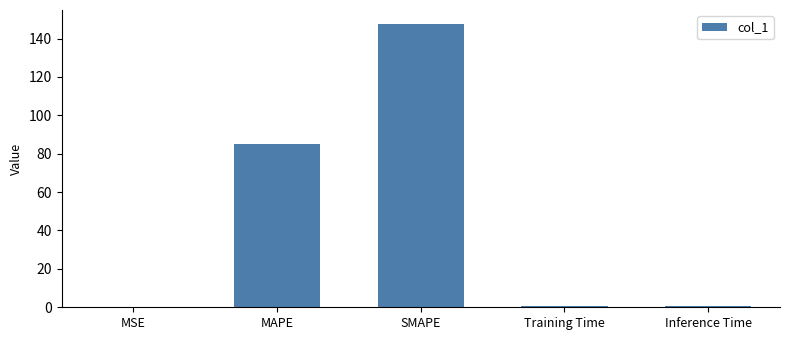

What is the maximum value shown in the chart?

147.5